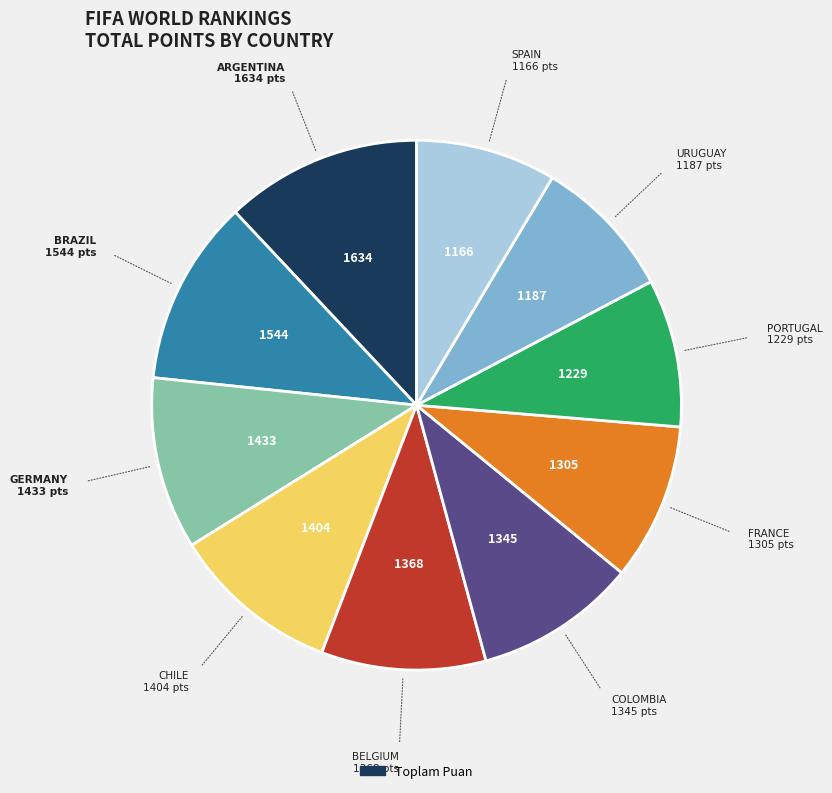

How many segments does this pie chart have?

10